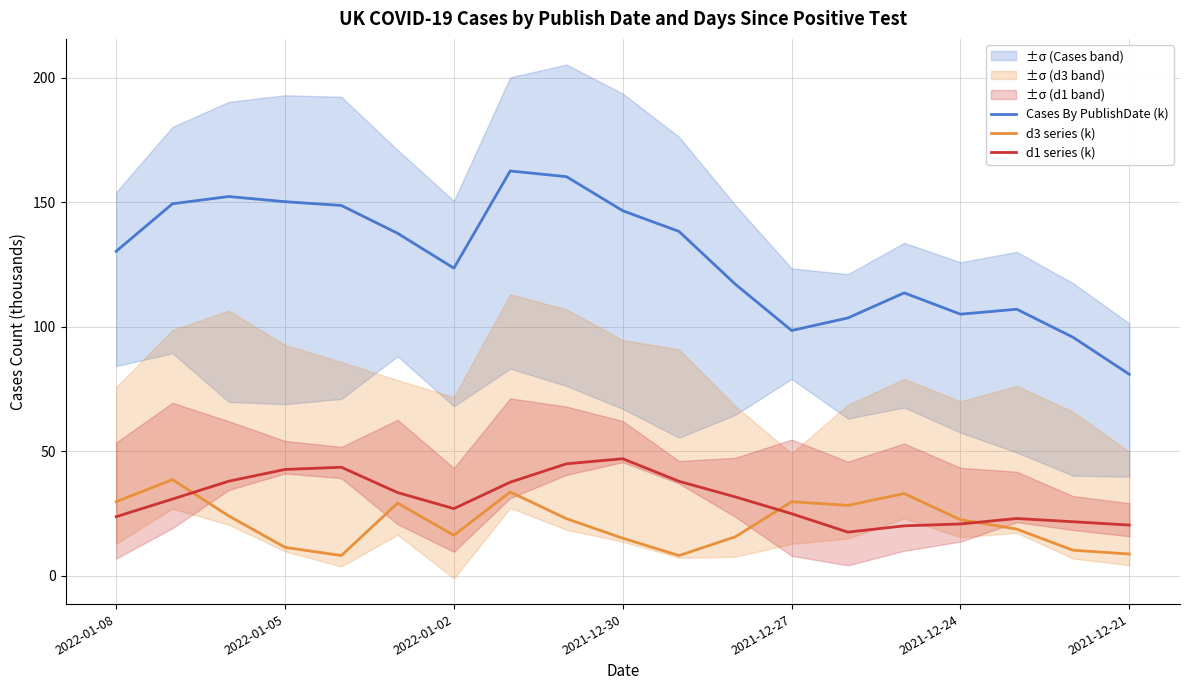

Is the value of Cases By PublishDate (k) at 2022-01-08 greater than the value of d1 series (k) at 2022-01-05?

Yes